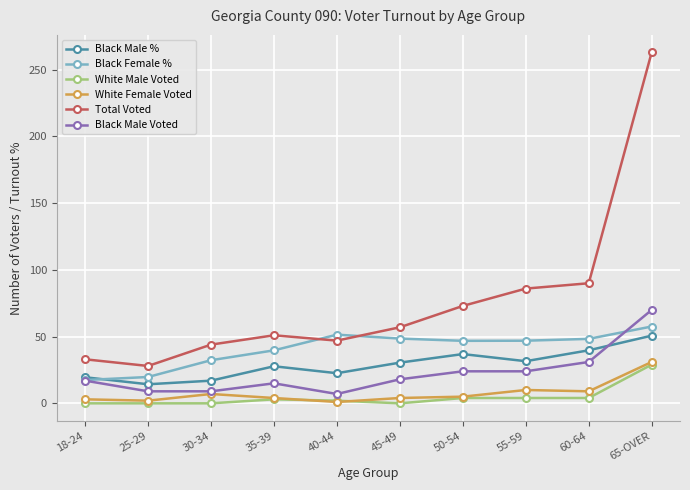

What is the sum of the White Female Voted values at 50-54 and 25-29?

7.0